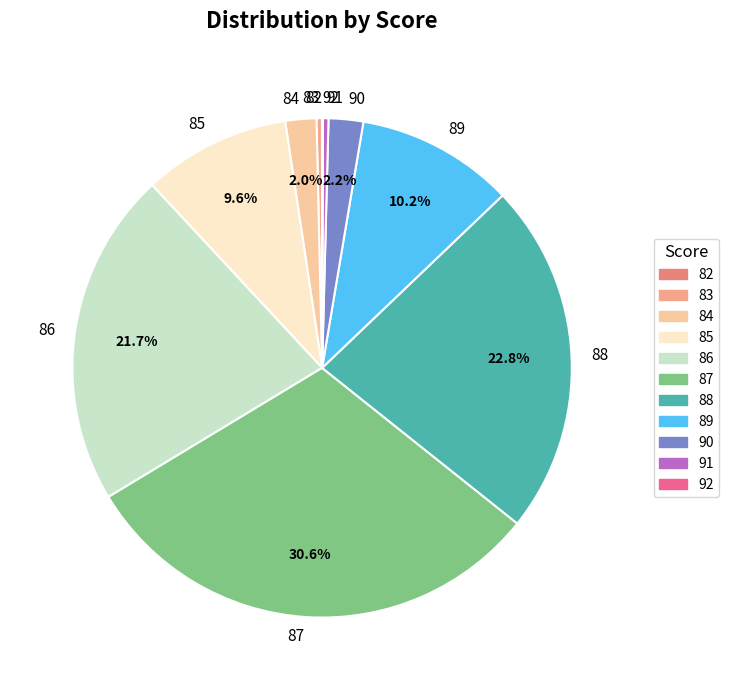

Is there any slice that represents more than half of the pie?

No